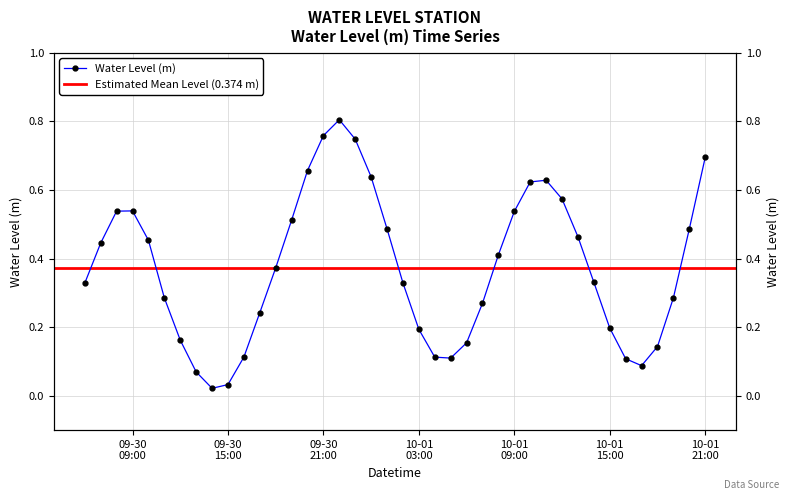

True or false: the data has more than 2 interior local peaks.

True